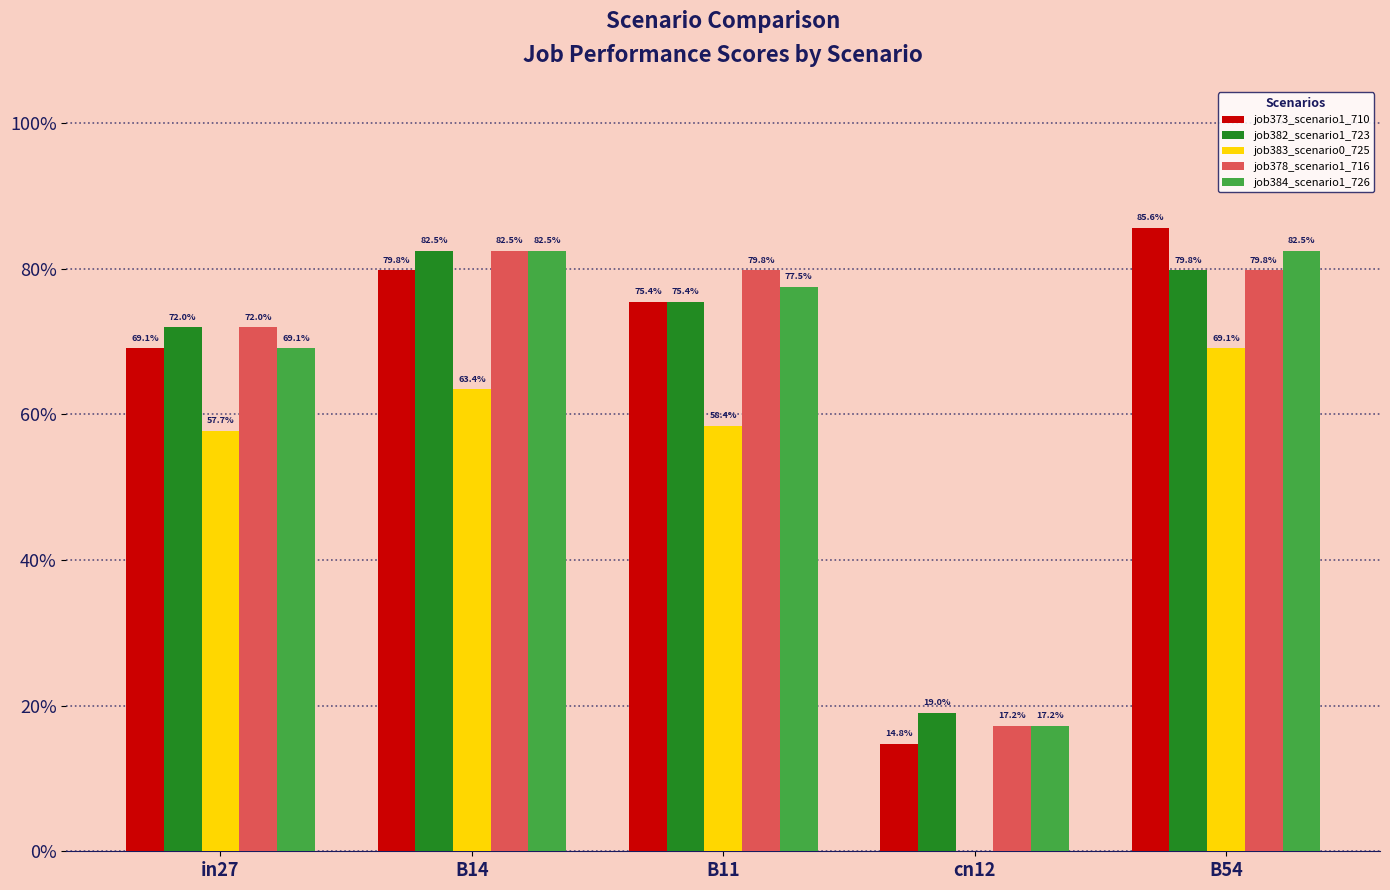

What are all the series names shown in the legend?

job373_scenario1_710, job382_scenario1_723, job383_scenario0_725, job378_scenario1_716, job384_scenario1_726